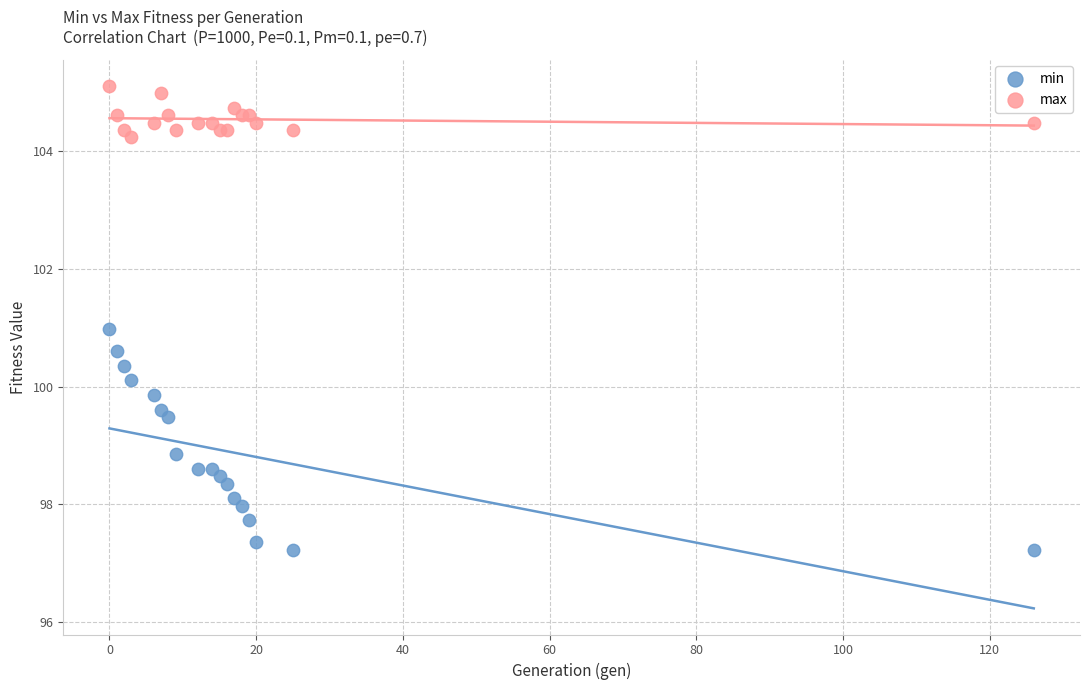

Which series contains the lowest Y value?

min